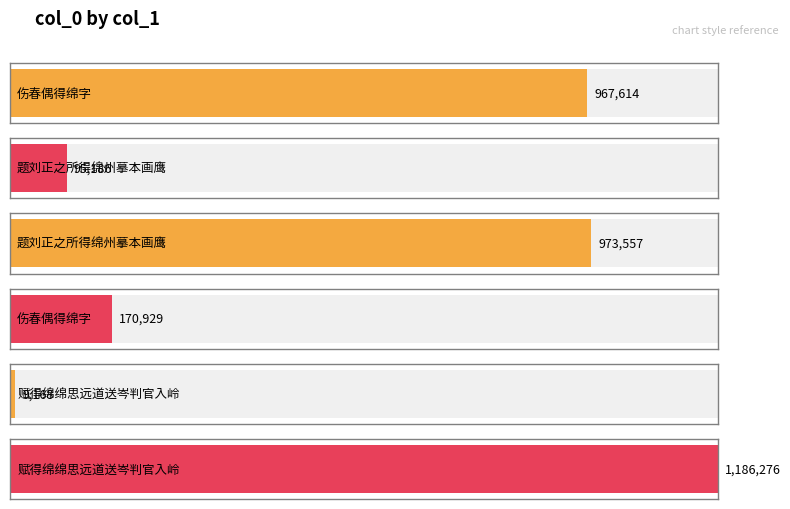

Count the number of categories in the chart.

6